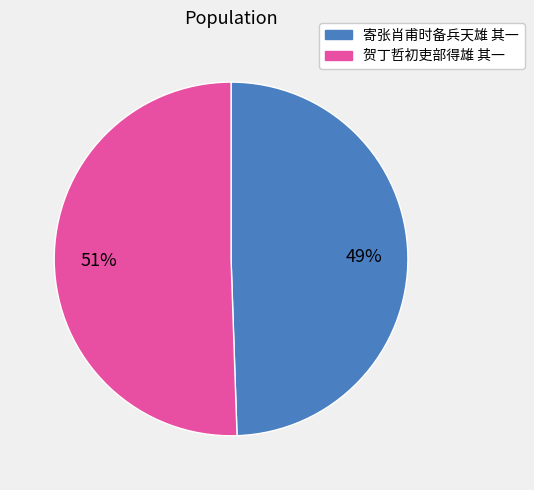

To the nearest percent, what is the combined percentage of 寄张肖甫时备兵天雄 其一 and 贺丁哲初吏部得雄 其一?

100%